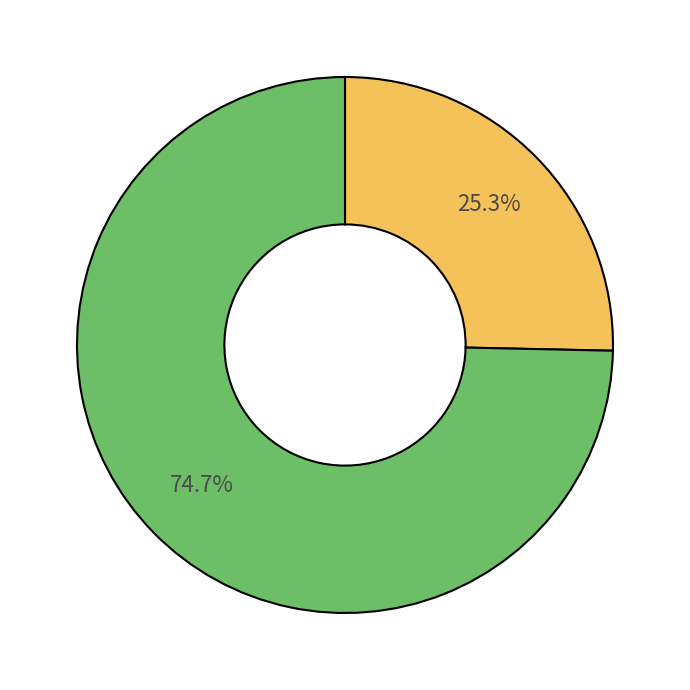

Is there a majority slice in this chart?

Yes